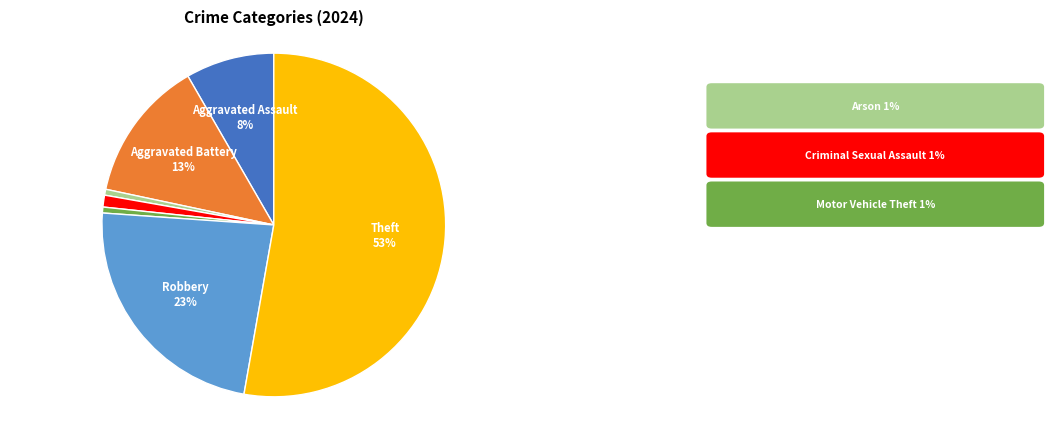

Does any single category account for the majority?

Yes